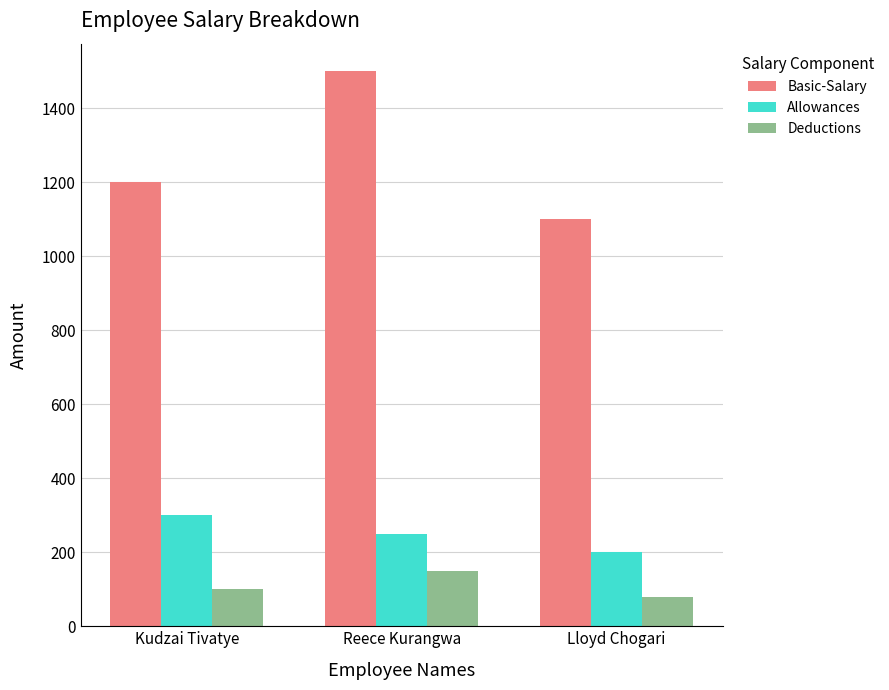

List the series in order of their peak value, highest first.

Basic-Salary, Allowances, Deductions